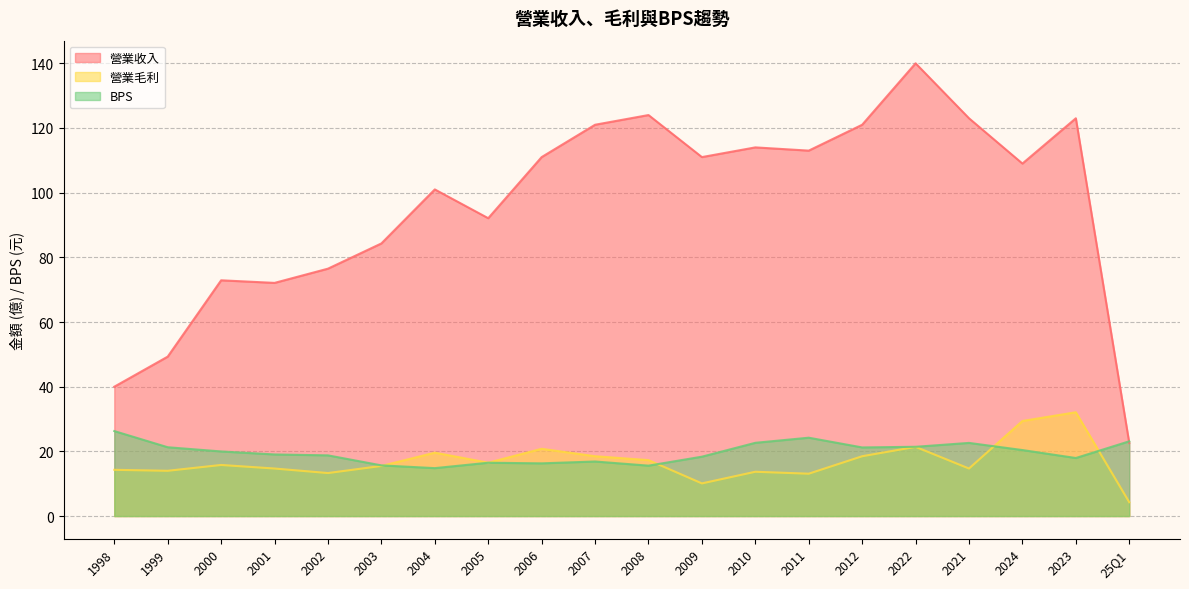

What is the label of the 1st point from the right?

25Q1